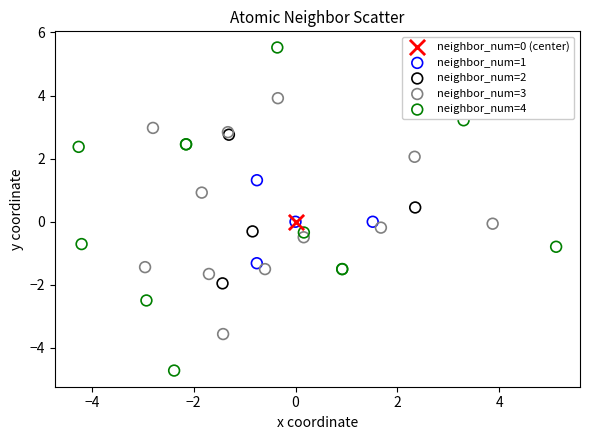

Which series contains the highest Y value?

neighbor_num=4